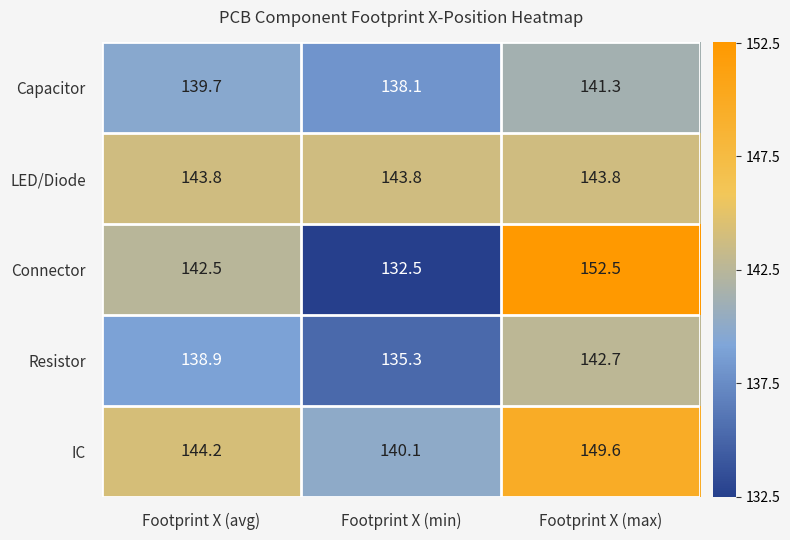

Between Footprint X (min) and Footprint X (max), which series saw the biggest shift?

Connector